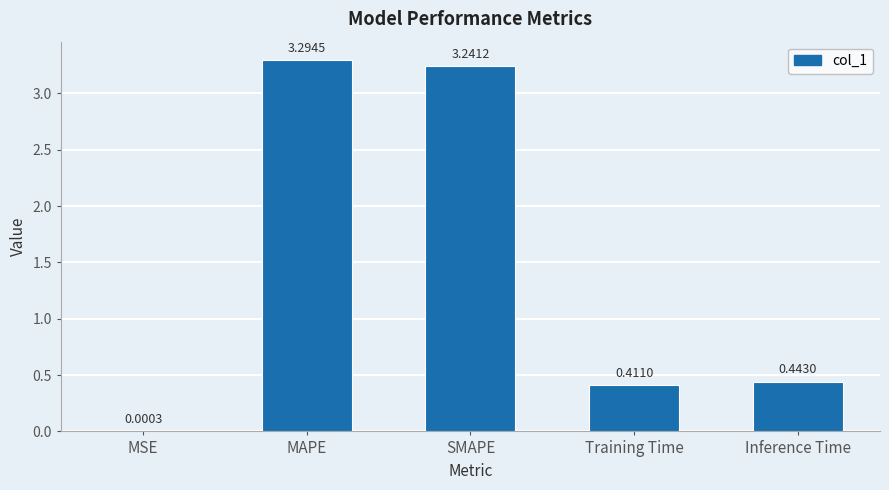

What is the sum of all values?

7.4